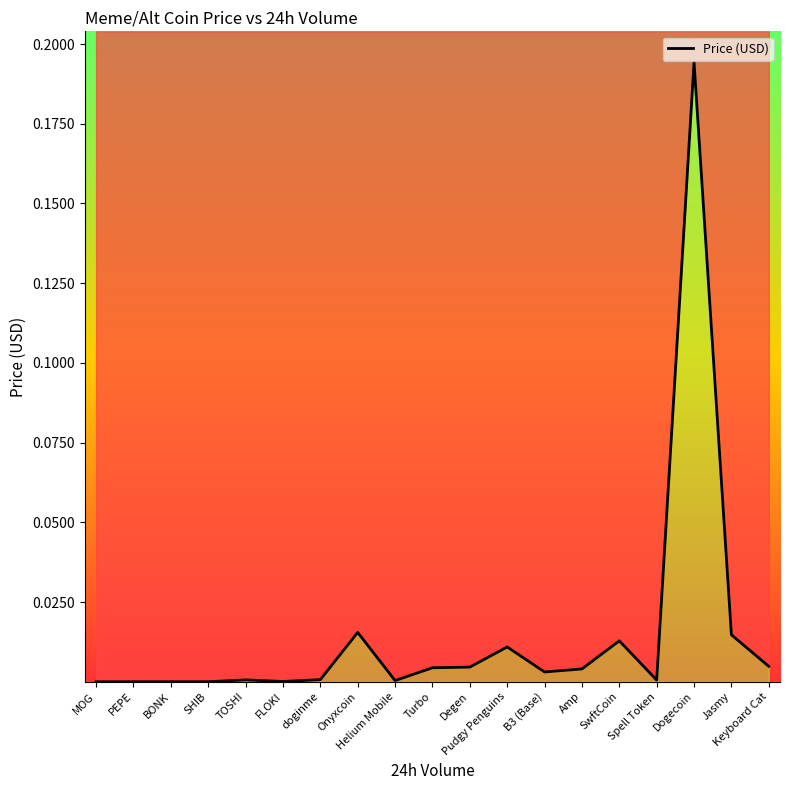

What is the label of the 3rd point from the left?

BONK